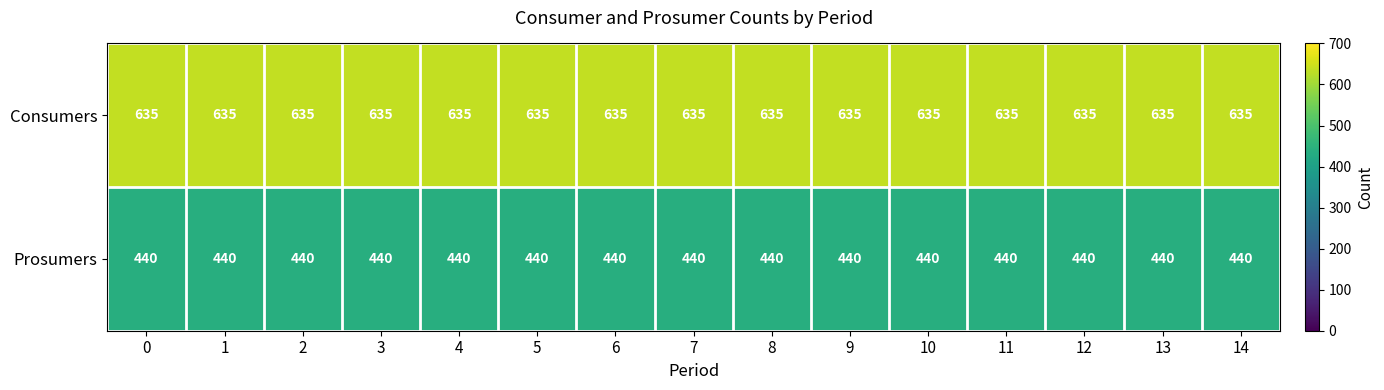

Is it true that Prosumers equals 706 at 5?

False